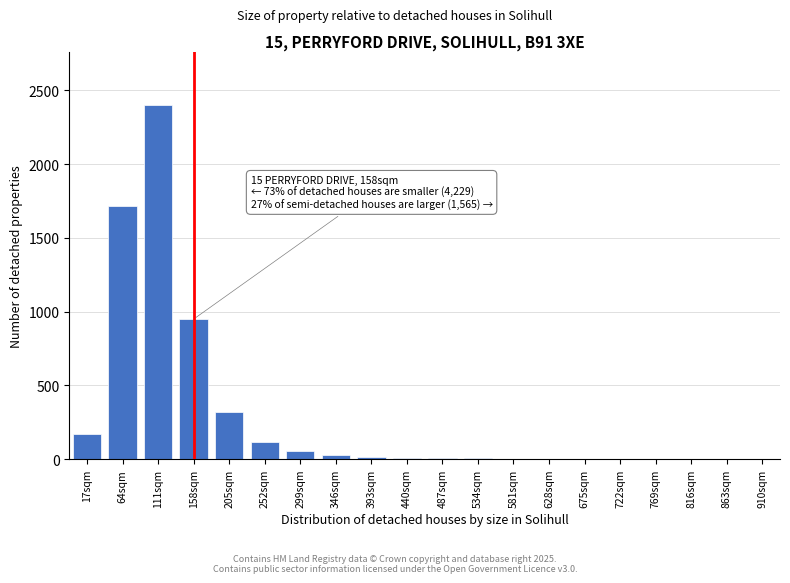

Where is the data nearest to the value 1200?

158sqm